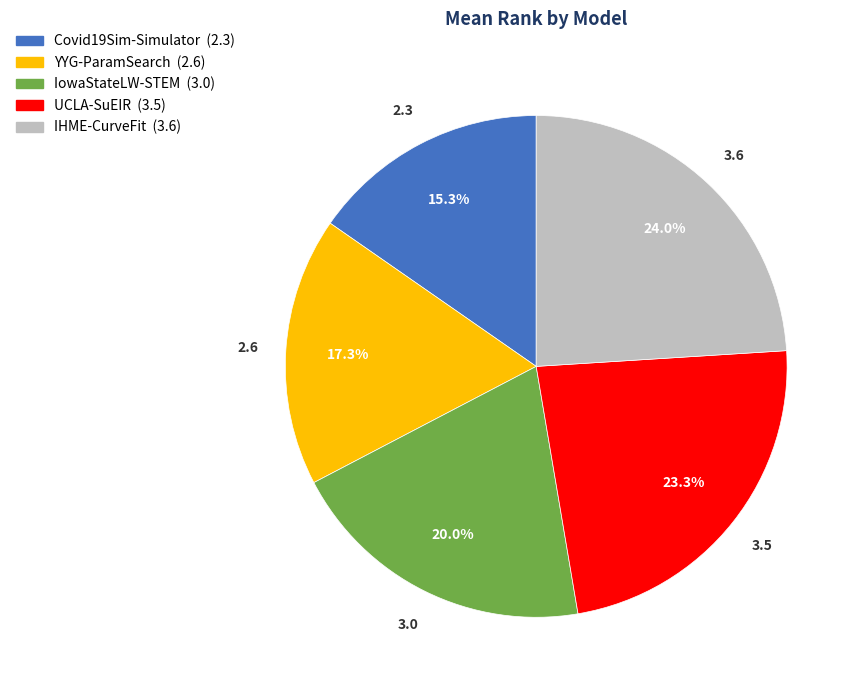

To the nearest percent, what portion does Covid19Sim-Simulator represent?

15%